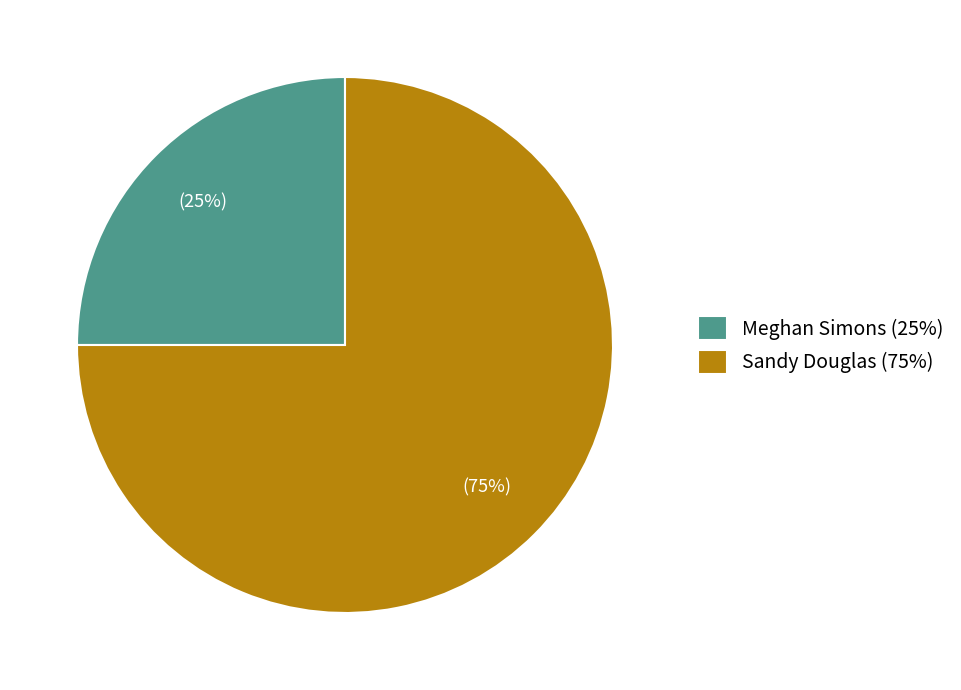

Count the number of slices in the pie.

2